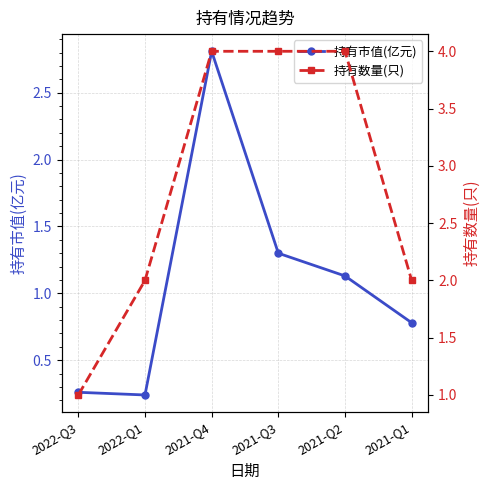

Does the chart display data point markers on the line(s)?

Yes